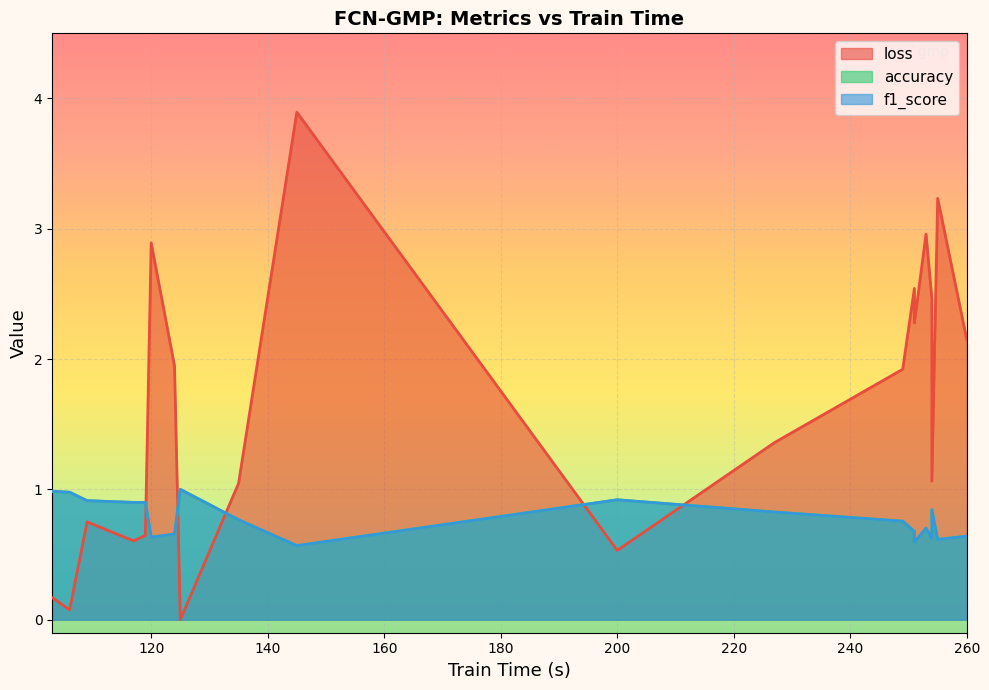

What are all the series names shown in the legend?

loss, accuracy, f1_score